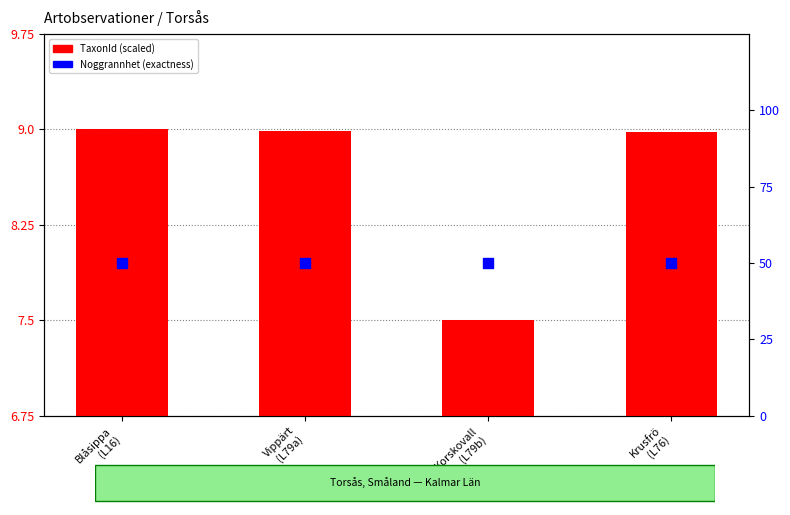

Which series has the widest spread of Y values?

TaxonId (scaled)